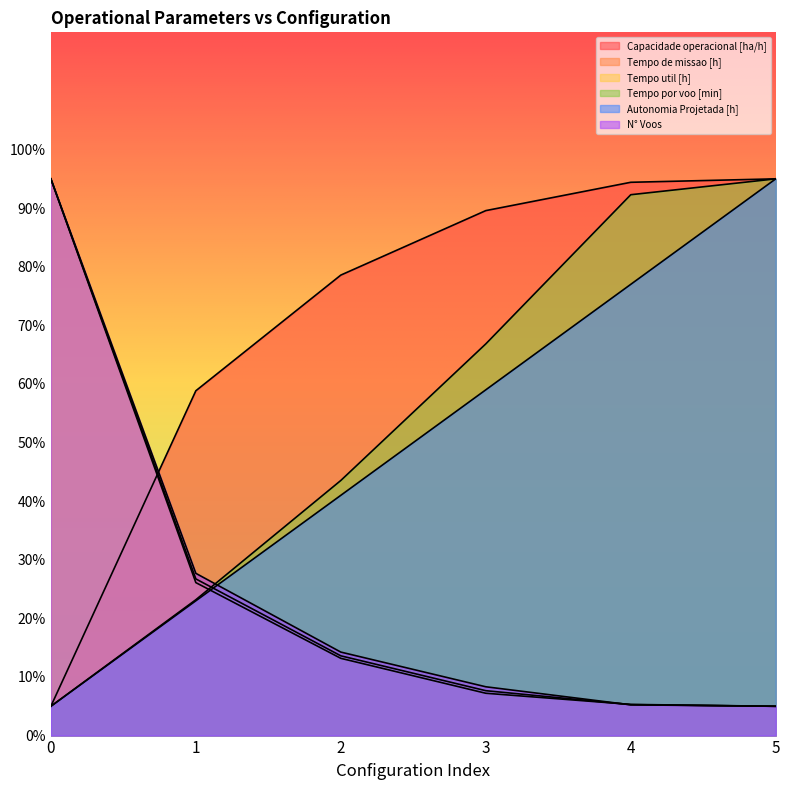

At which label does N° Voos reach its minimum?

5